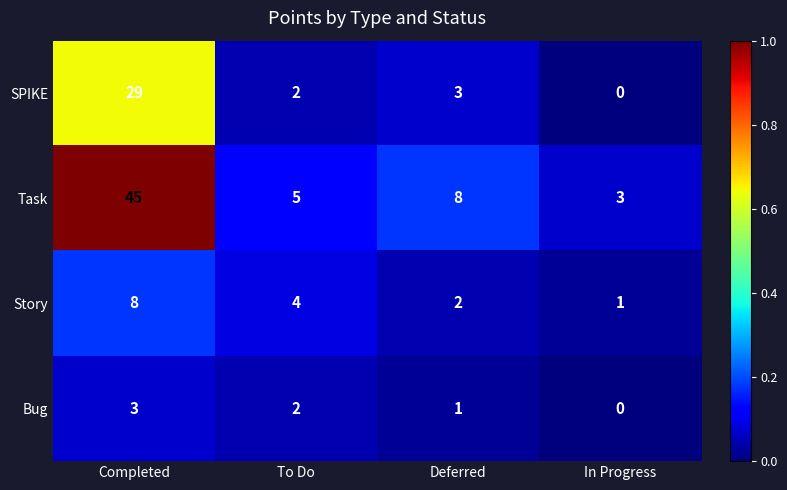

At which category is the sum across all series the highest?

Completed